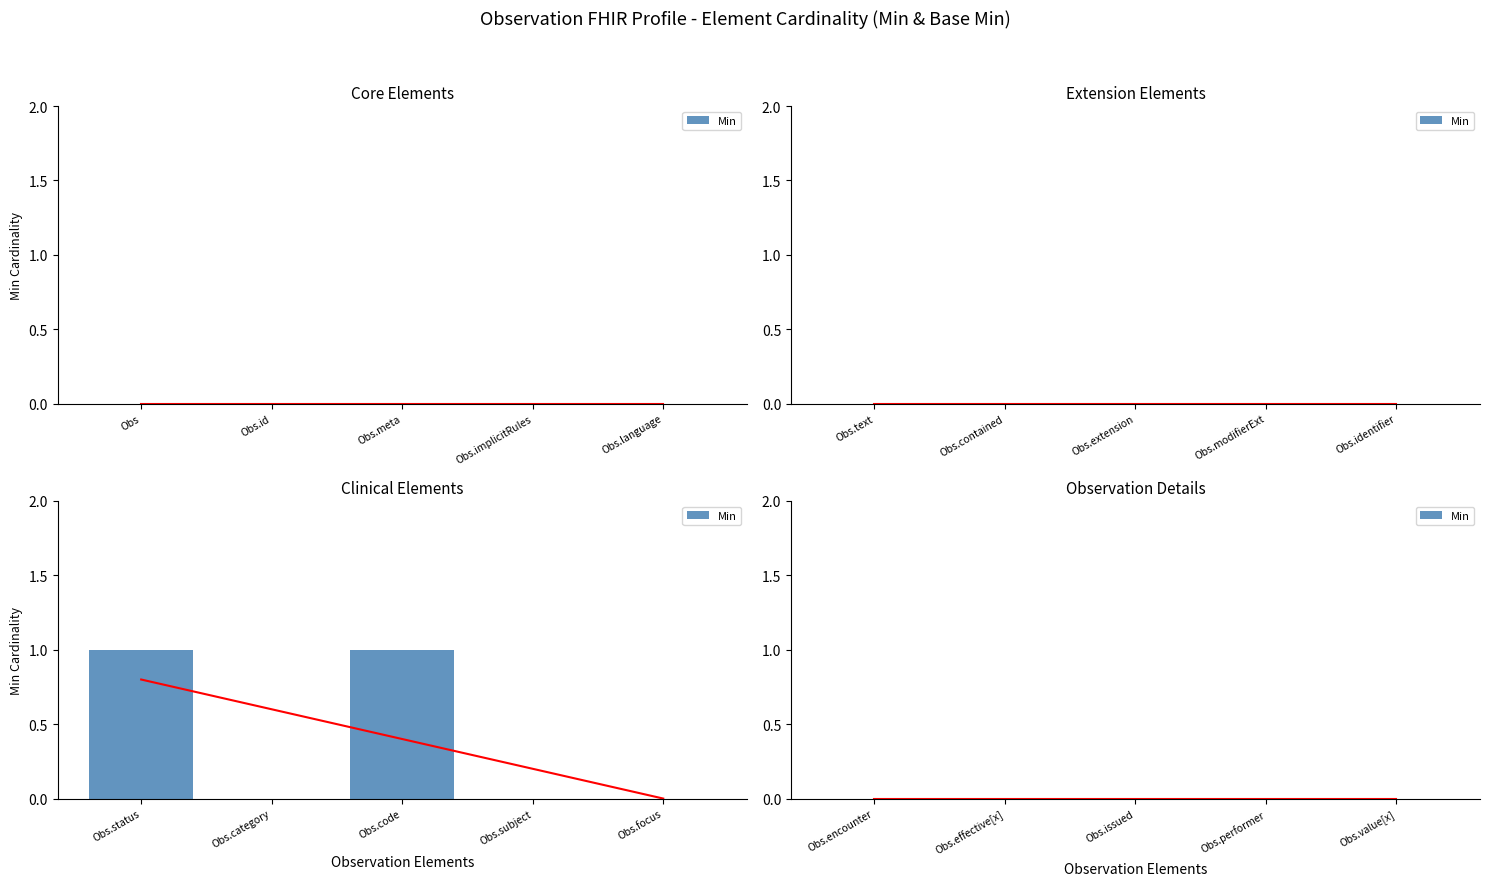

What is the label of the 18th bar from the right?

Observation.meta